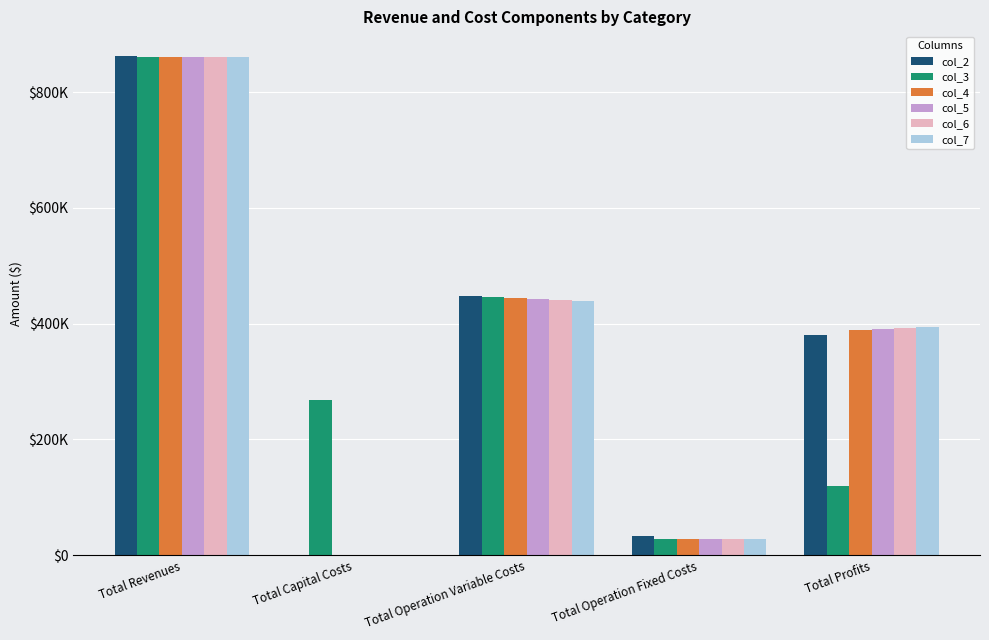

True or false: col_2 has a value of -375134.6 at Total Capital Costs.

False